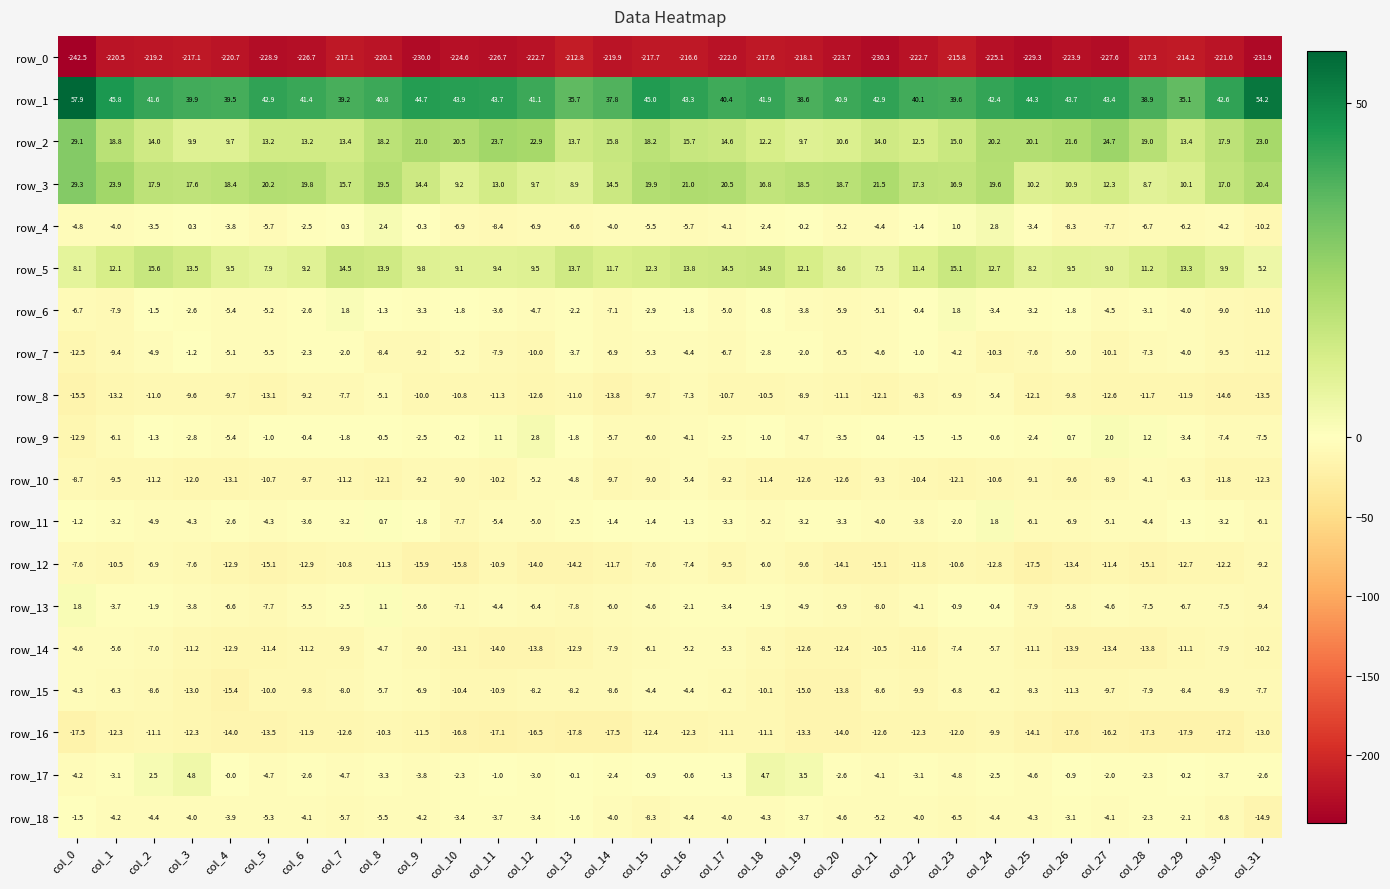

Which category has the lowest value in the row_0 series?

col_0